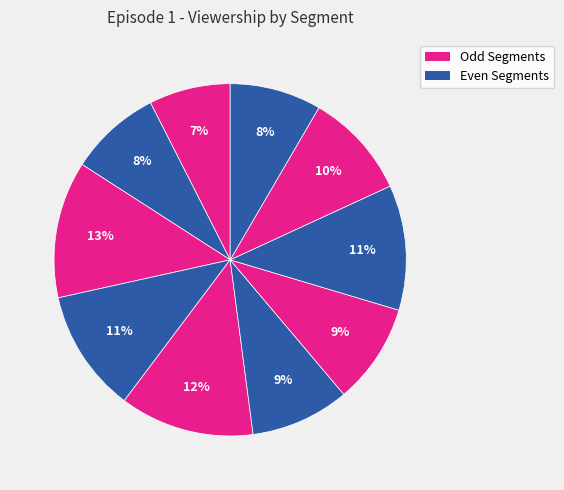

How many slices are in this pie chart?

10